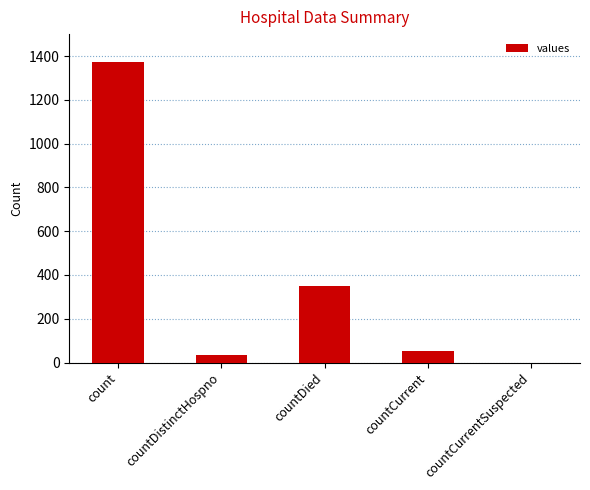

The chart shows a value of 52 at countCurrent. True or false?

True